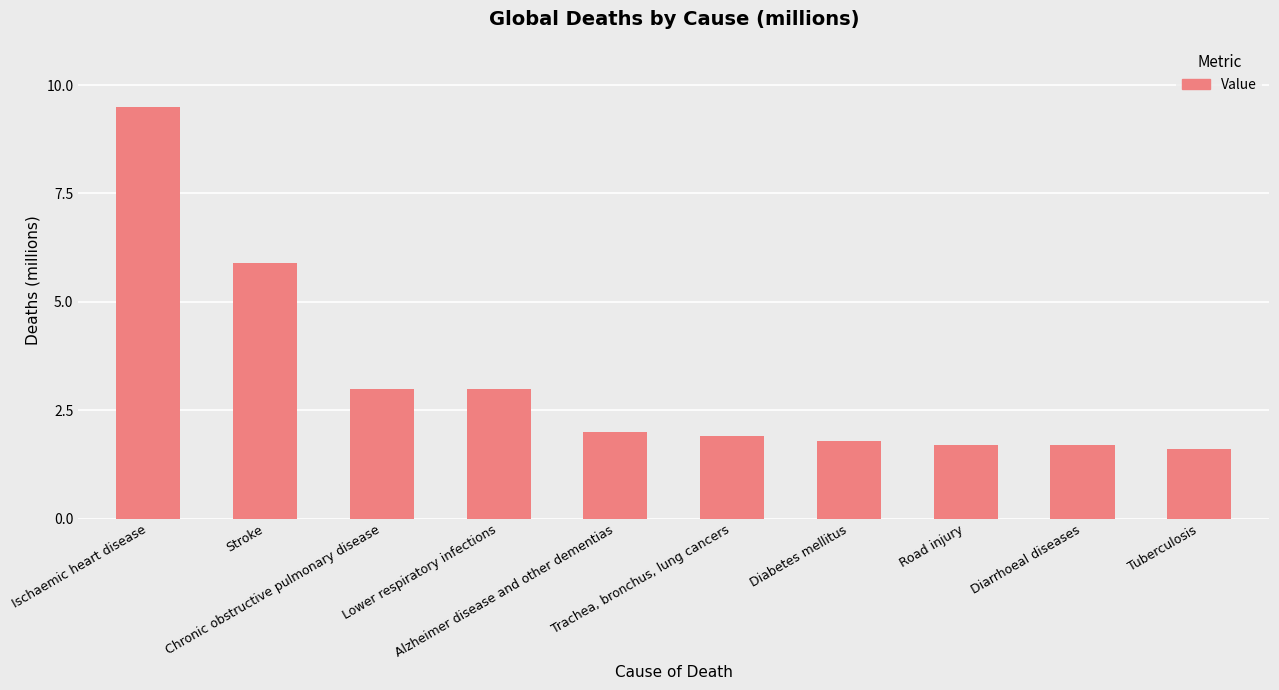

At which label does the data first exceed 2?

Ischaemic heart disease